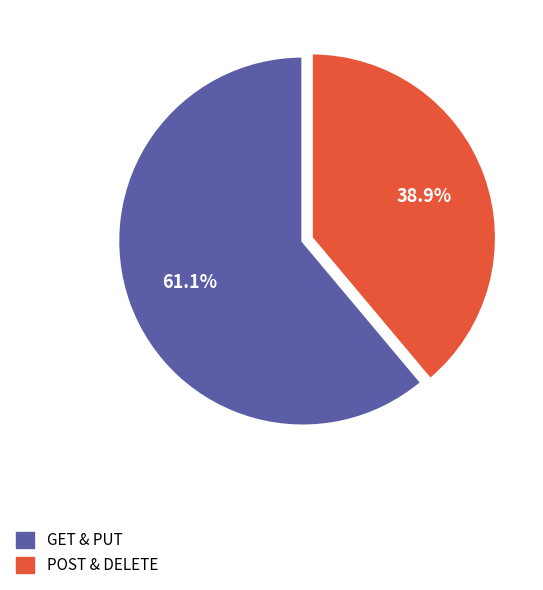

Is there a majority slice in this chart?

Yes